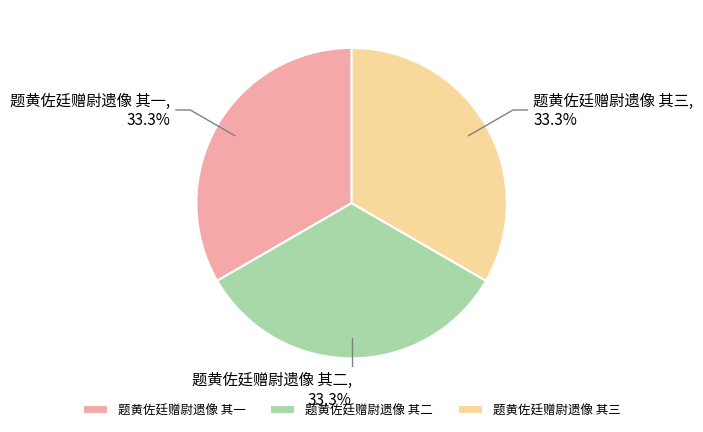

To the nearest percent, what percentage of the pie is 题黄佐廷赠尉遗像 其二?

33%